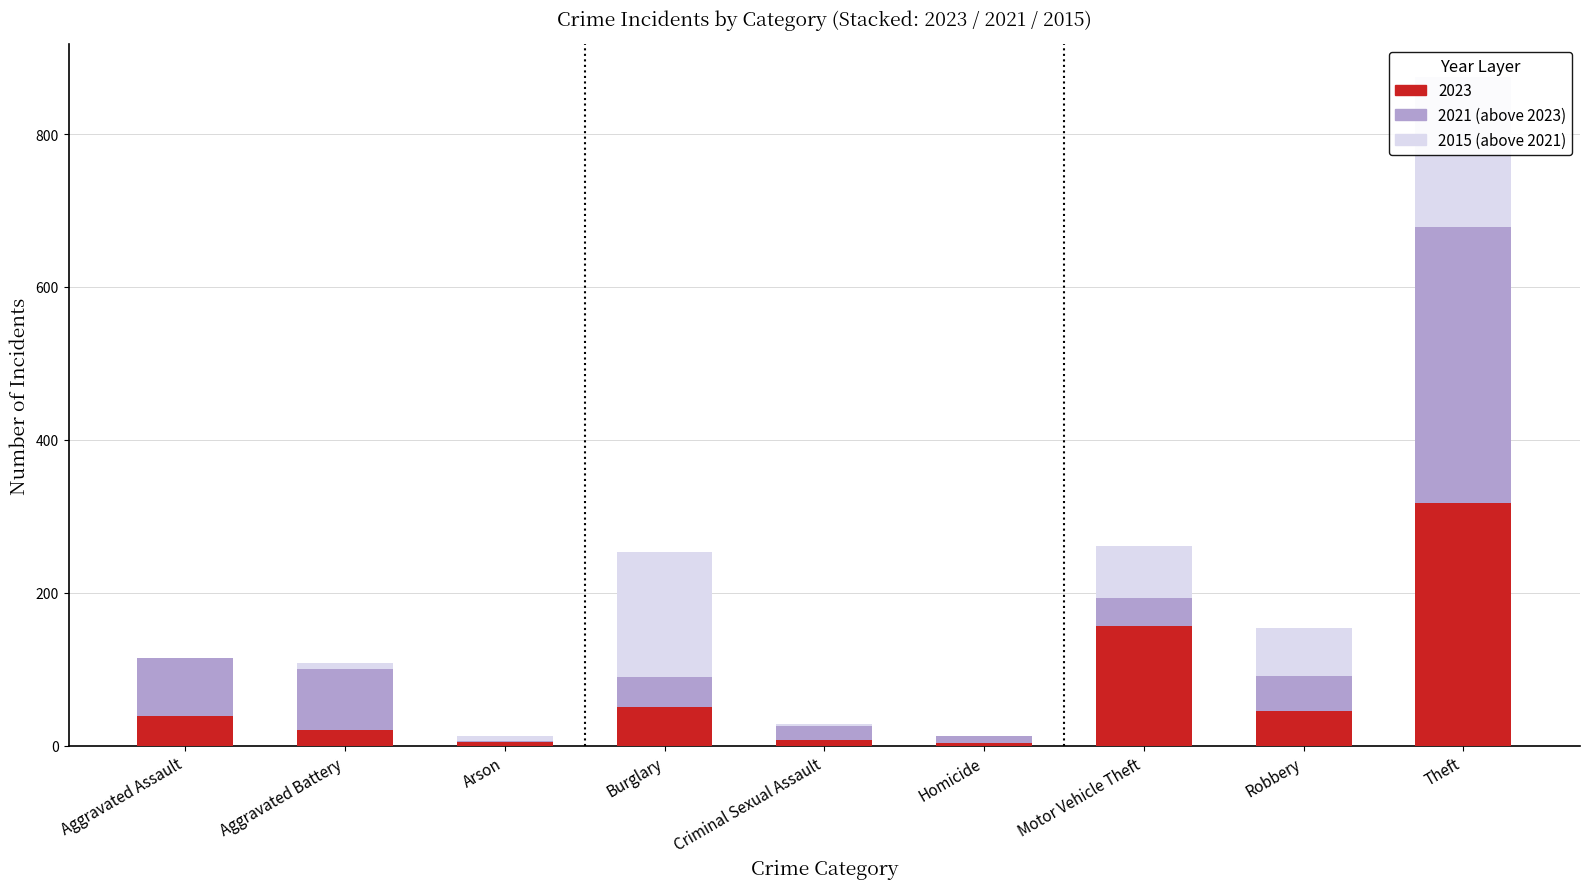

What is the maximum value for 2021 vs 2023?

360